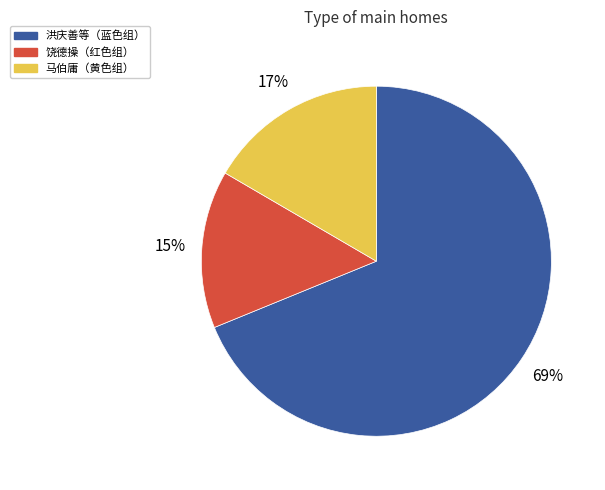

Is there any slice that represents more than half of the pie?

Yes